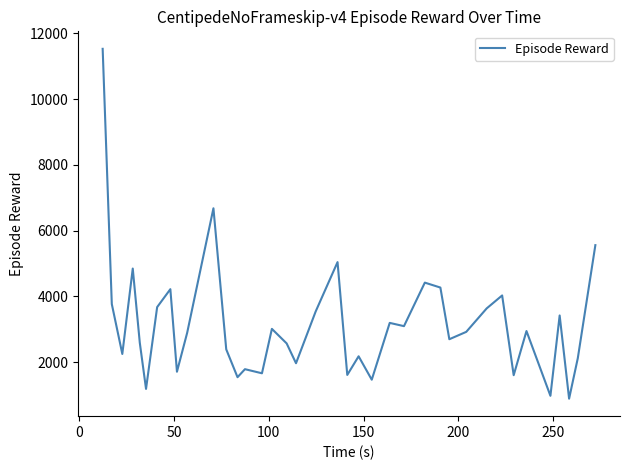

What is the difference between the maximum and minimum values?

10642